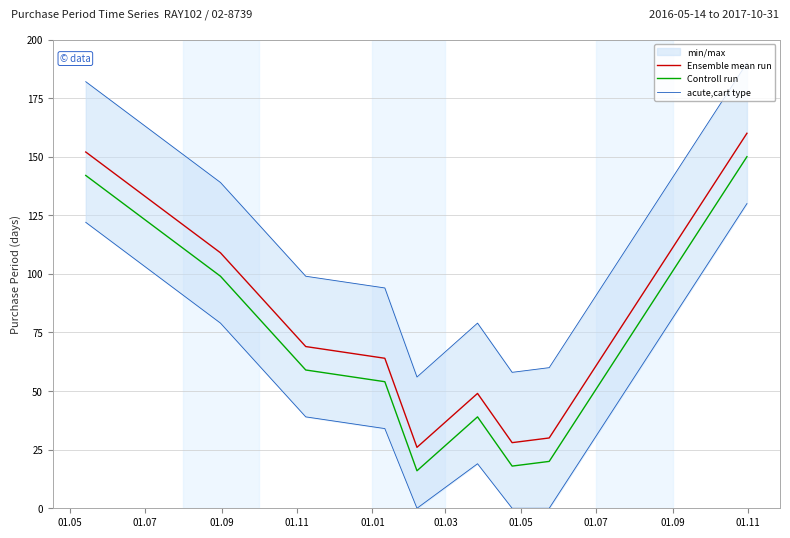

True or false: Controll run and Ensemble mean run cross at least once.

False